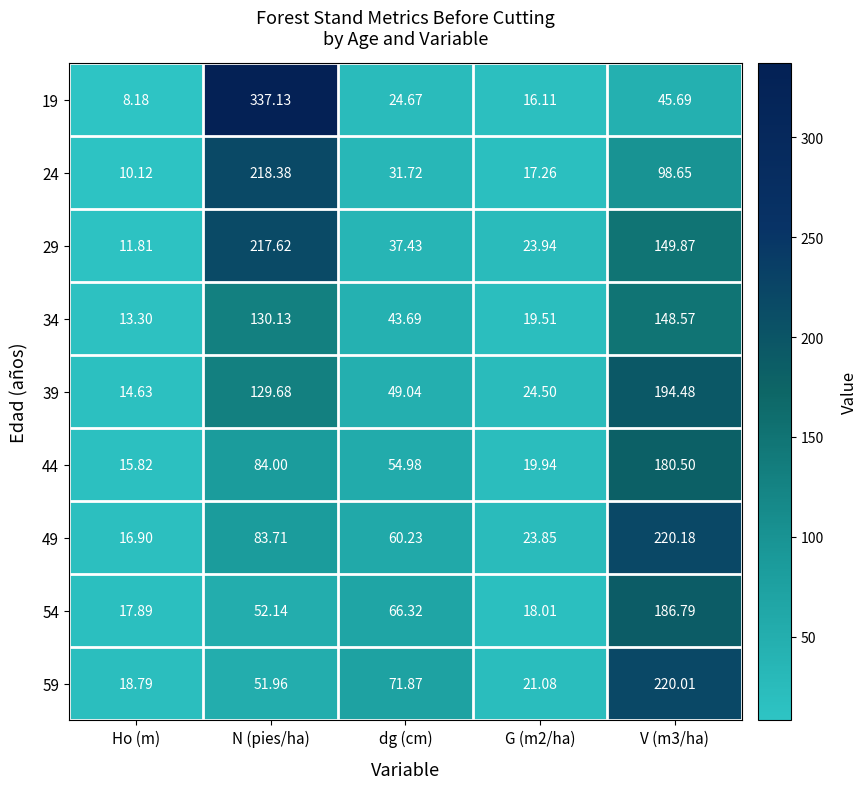

At which label does 59 first exceed 51?

N (pies/ha)